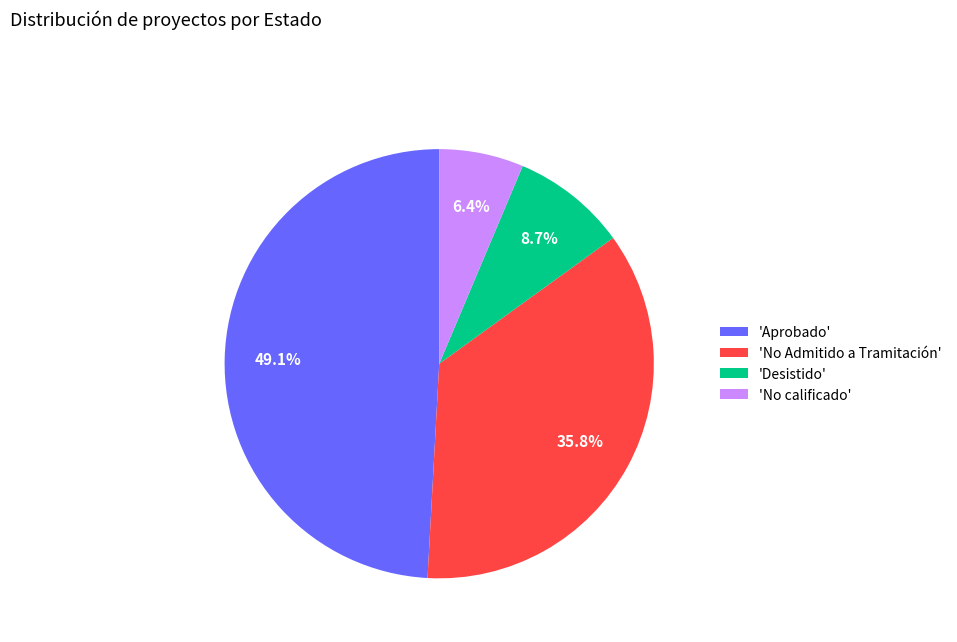

Which slice is the smallest?

'No calificado'